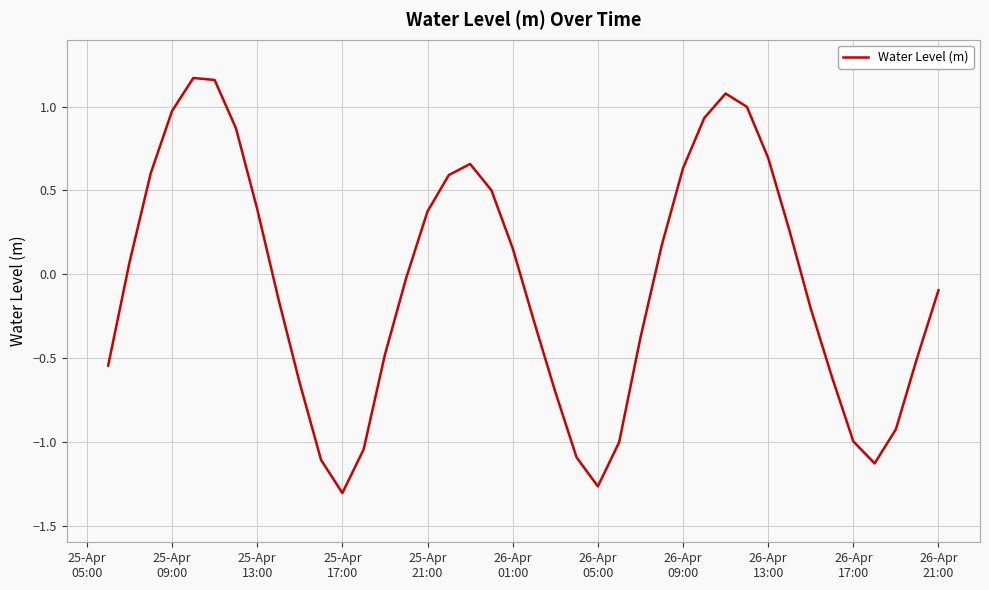

What is the difference between the maximum and minimum values?

2.5